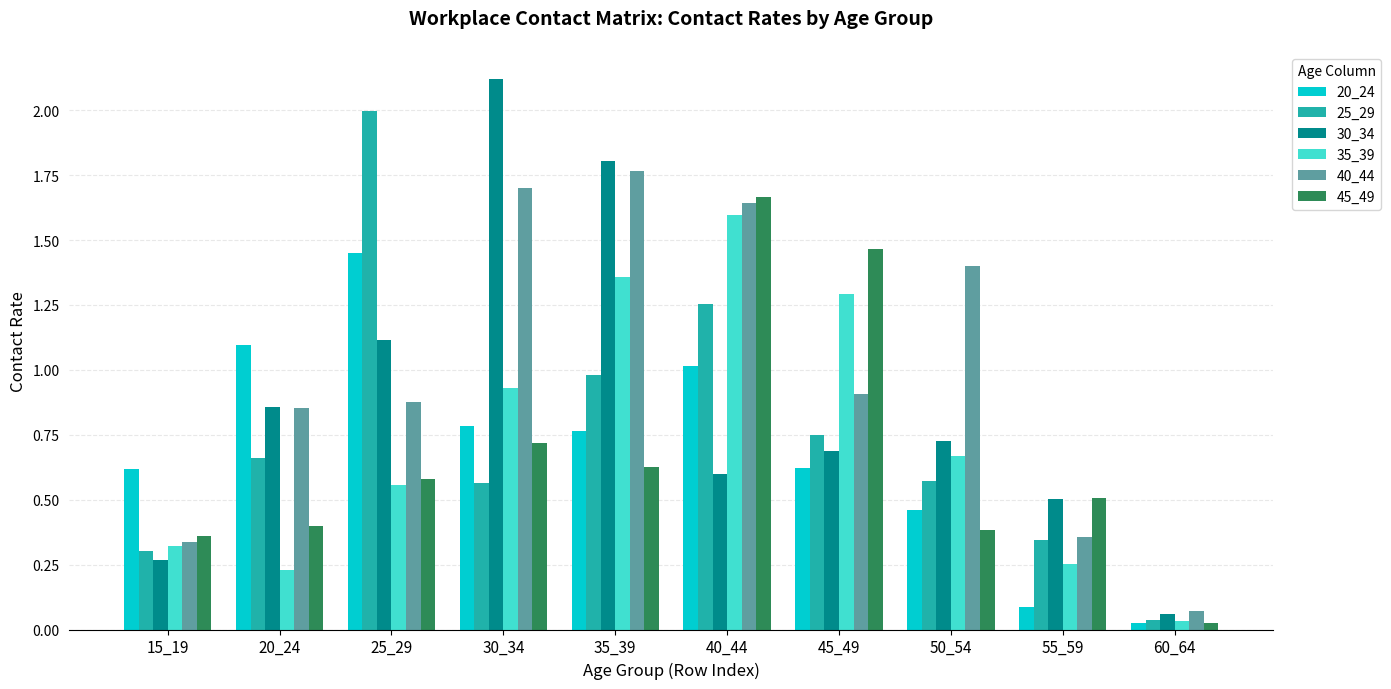

What is the sum of the 30_34 values at 30_34 and 20_24?

3.0